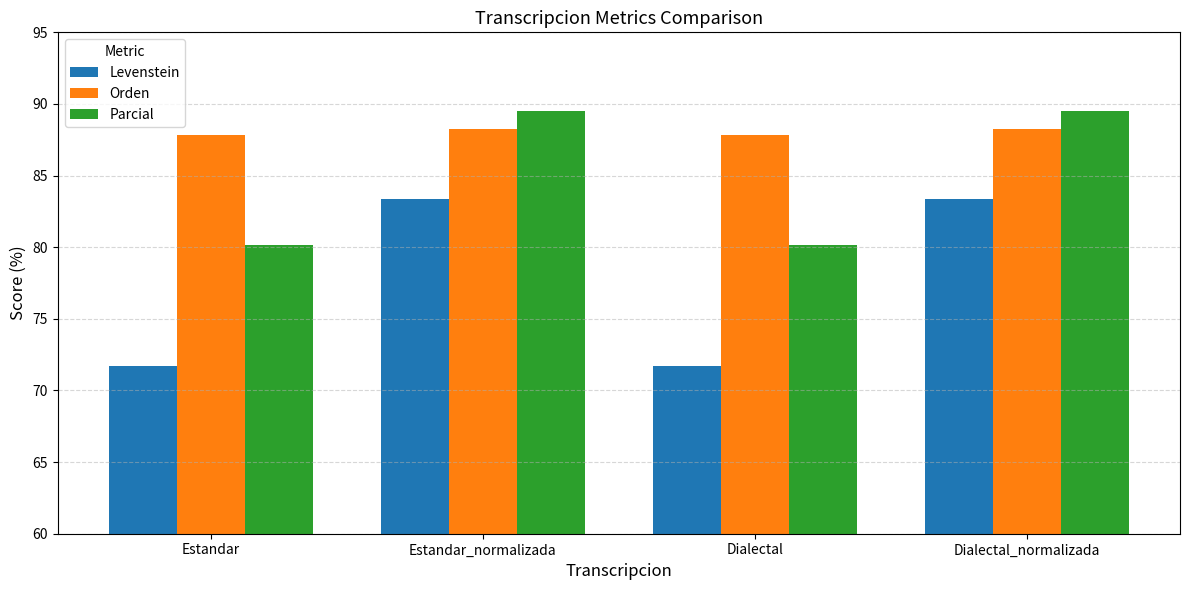

Count the number of categories in the chart.

4